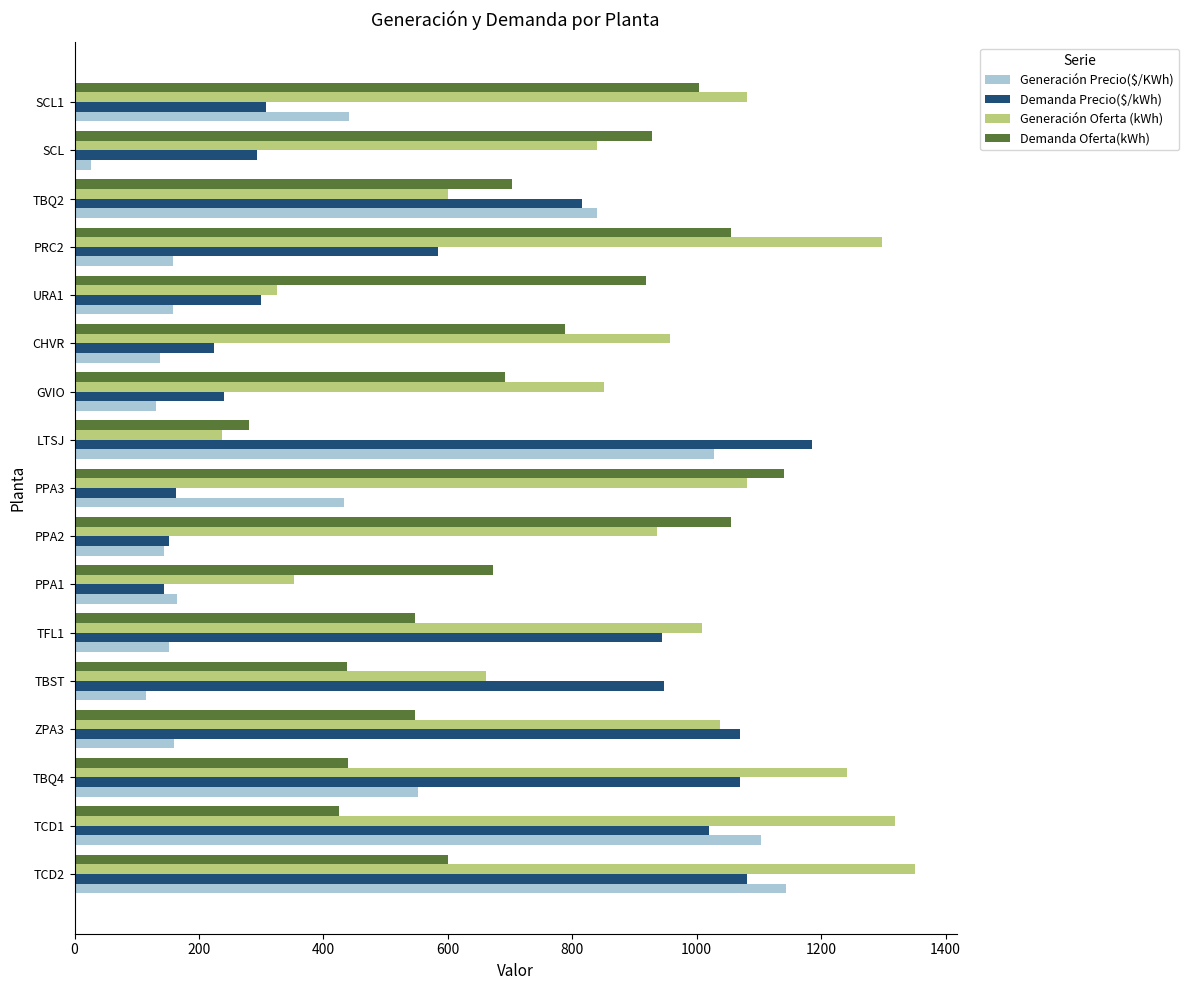

What is the spread (max minus min) of values at LTSJ?

947.9